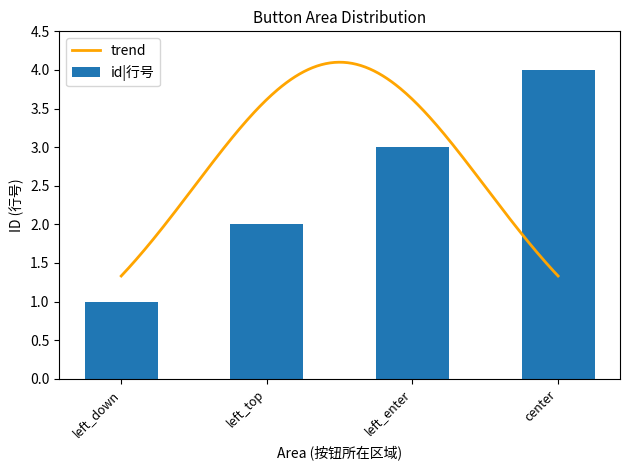

What is the value of the 1st bar from the left?

1